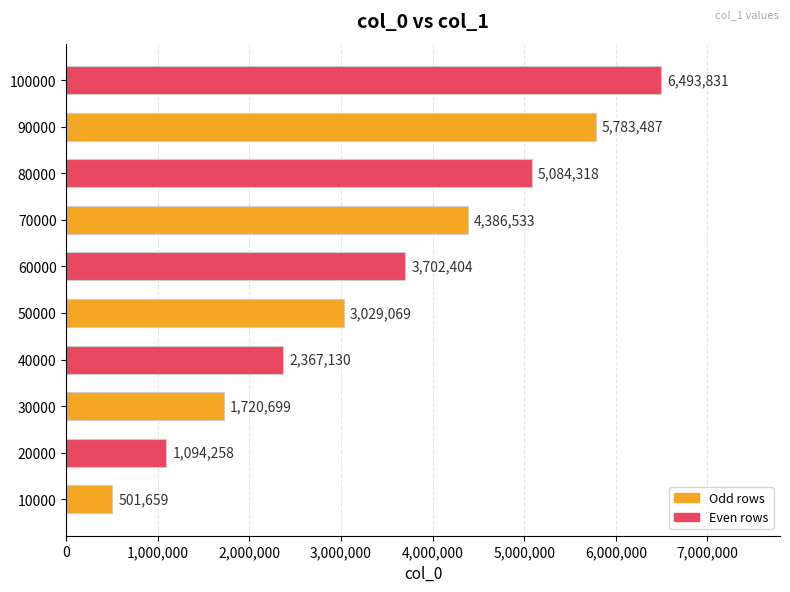

What is the maximum value shown in the chart?

6493831